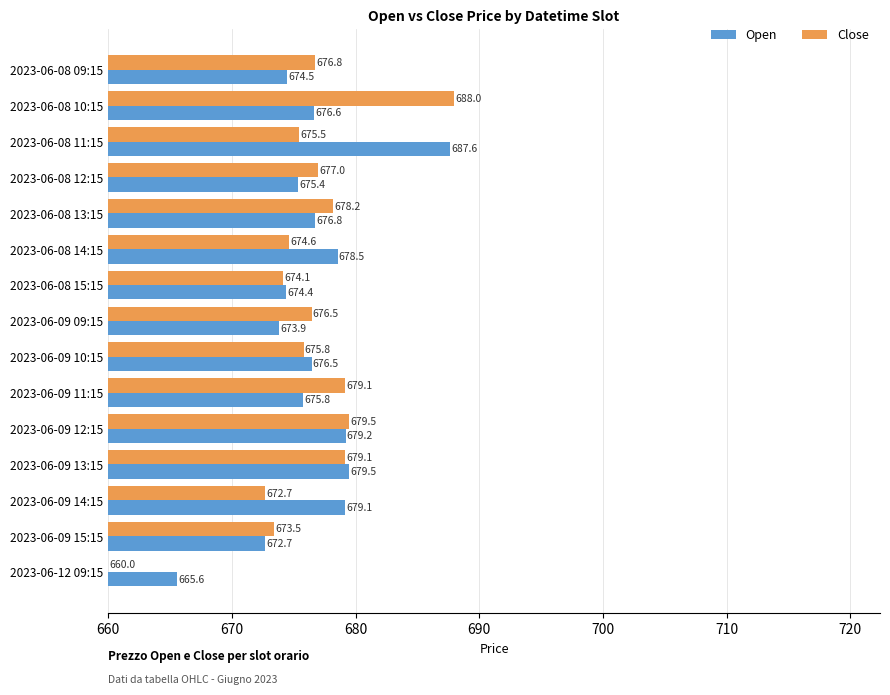

True or false: Close has a value of 674.1 at 2023-06-08 15:15.

True